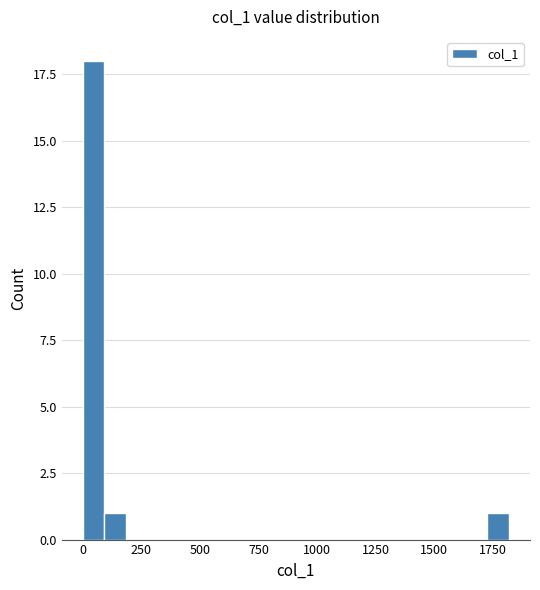

Read against the x-axis, roughly where is the centre of the tallest bar?

50